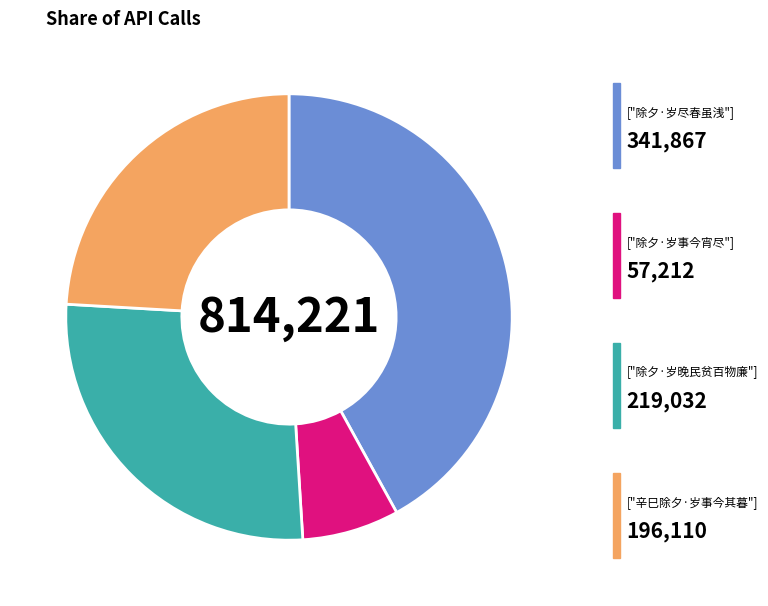

Is there any slice that represents more than half of the pie?

No